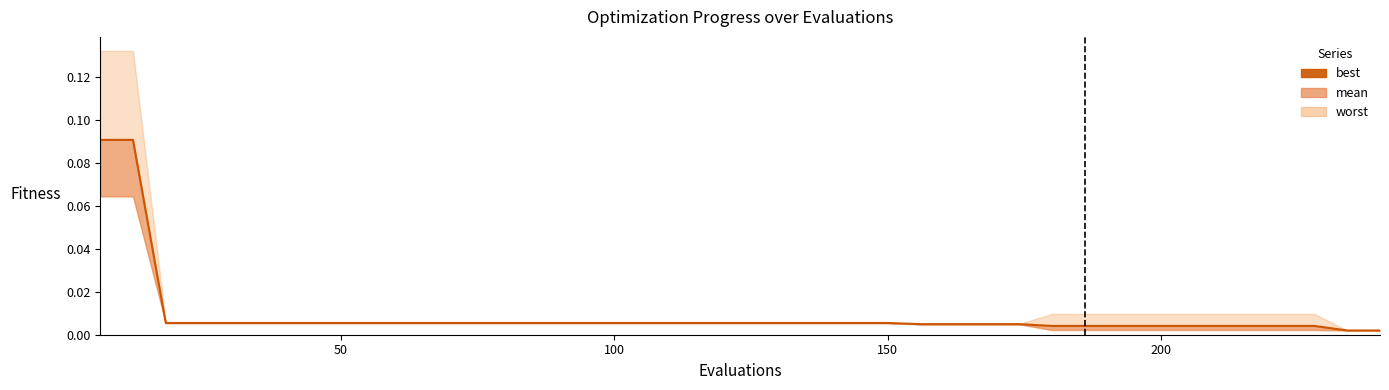

True or false: the data shows 0.0 at 25.

False